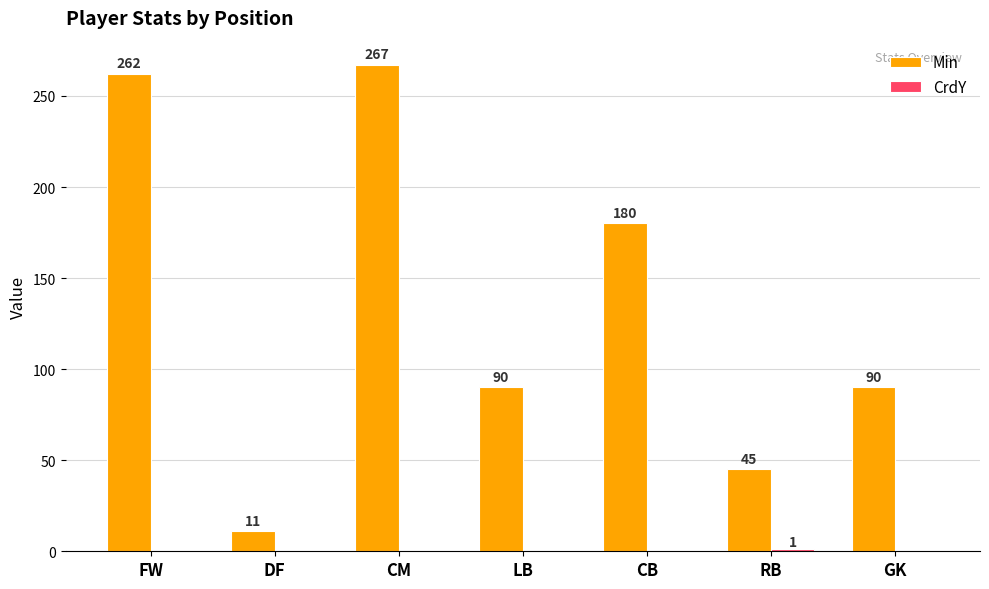

What is the total value across all series at LB?

90